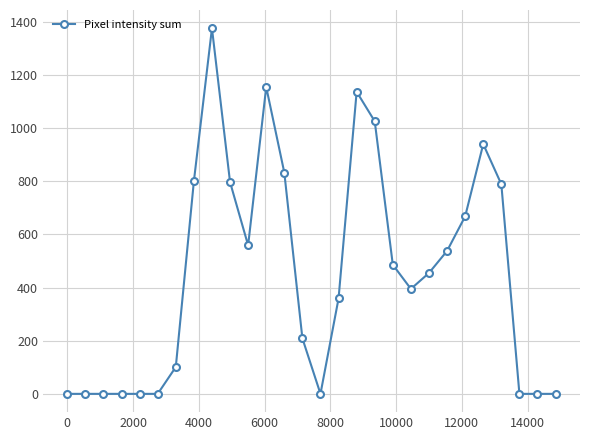

True or false: there are more than 1 points higher than both neighbors.

True